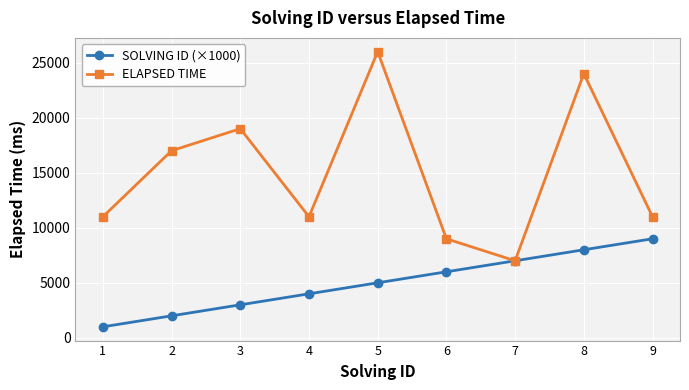

How many interior local valleys does the ELAPSED TIME series have?

2